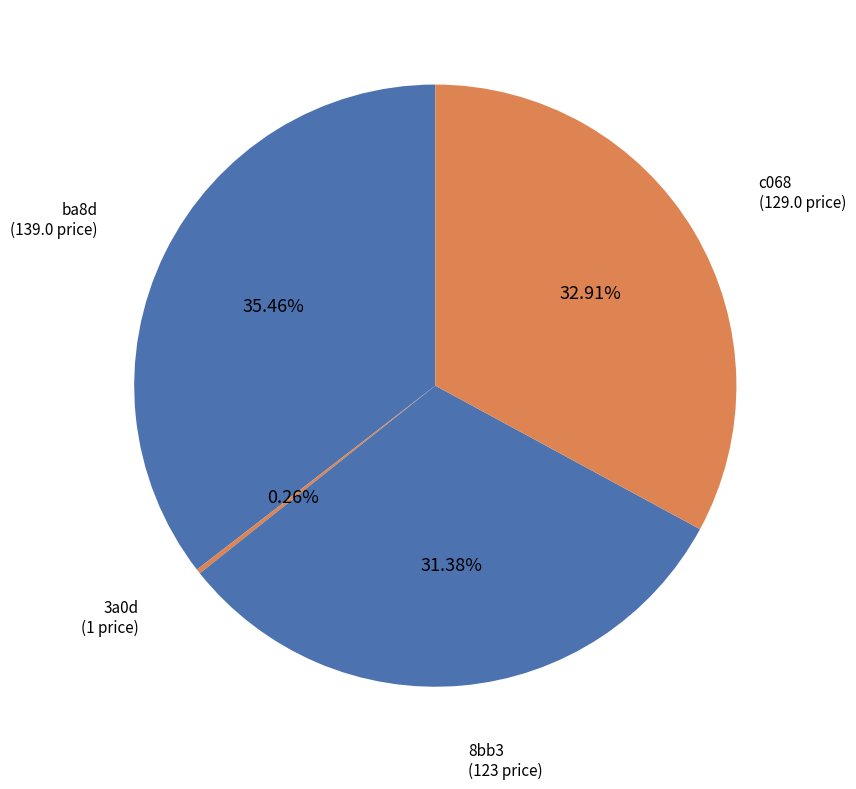

To the nearest percent, what is the combined percentage of ba8d and 8bb3?

67%